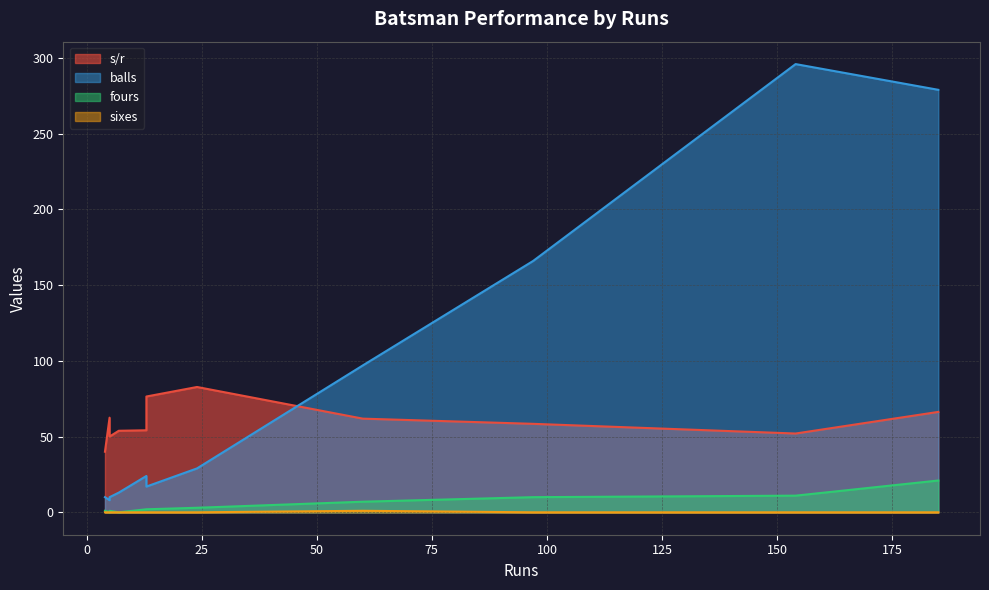

What is the label of the 8th point from the left?

7